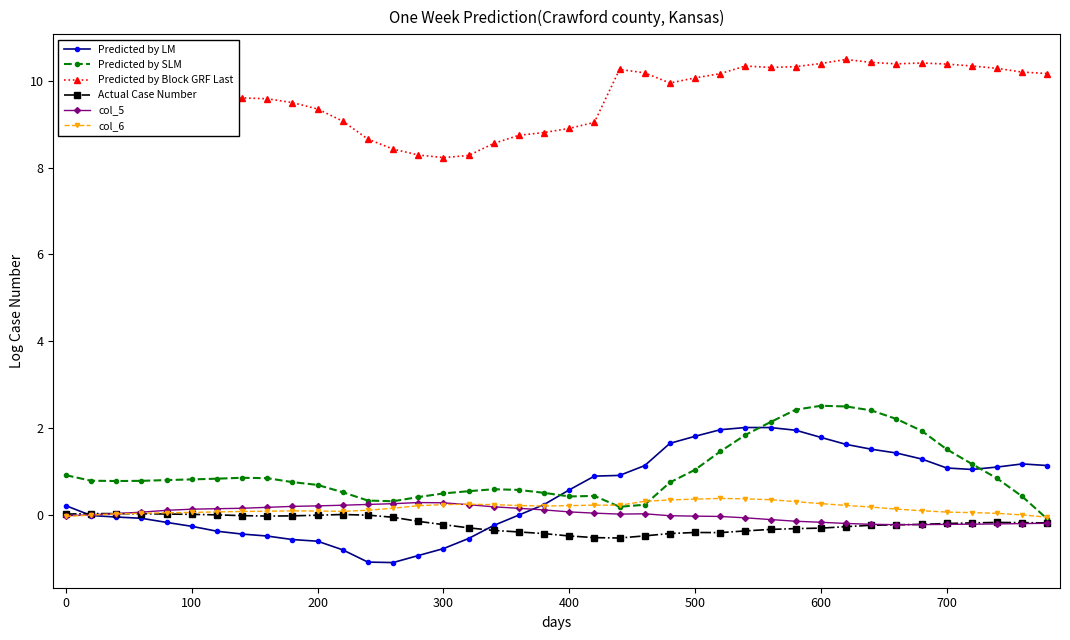

True or false: Predicted by Block GRF Last and col_5 intersect in this chart.

False